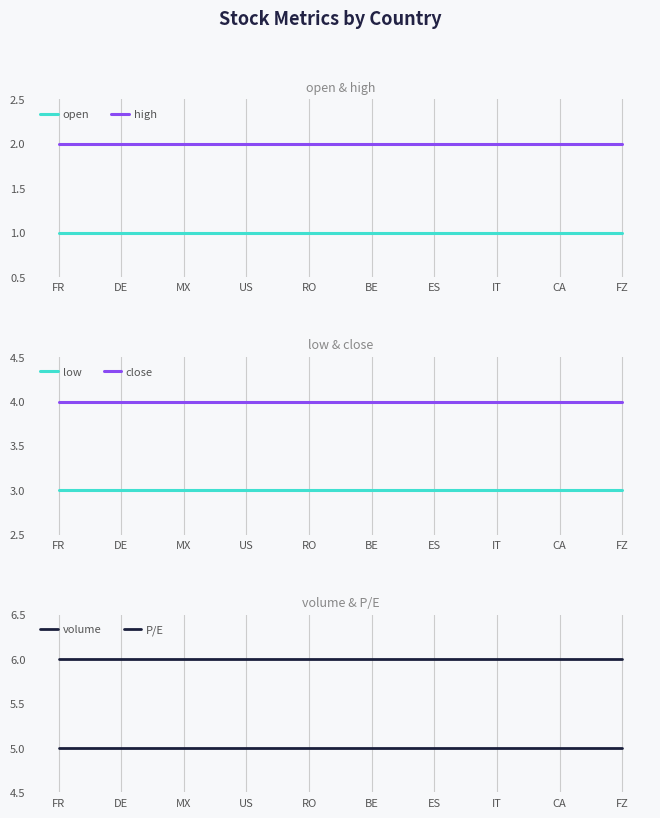

What position from the left is FZ?

10